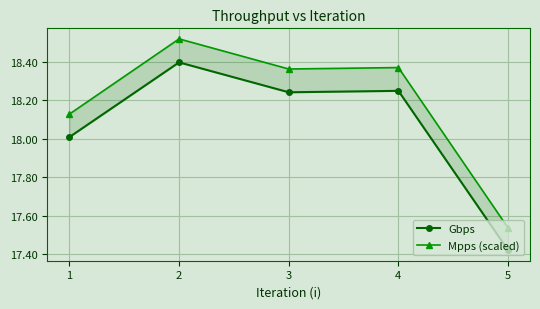

Which series has the largest range (max minus min)?

Mpps (scaled)